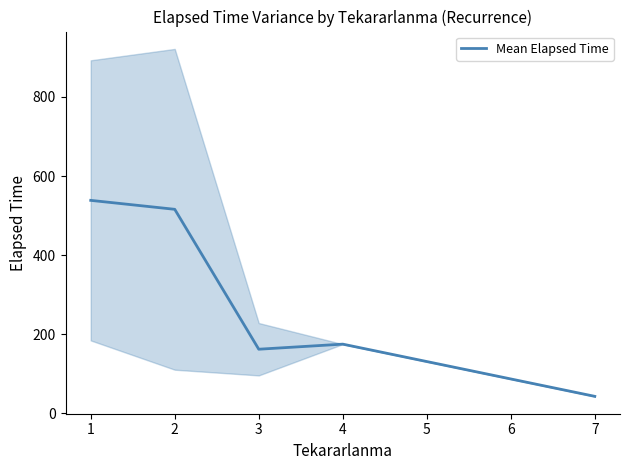

What is the sum of all values?

1434.5